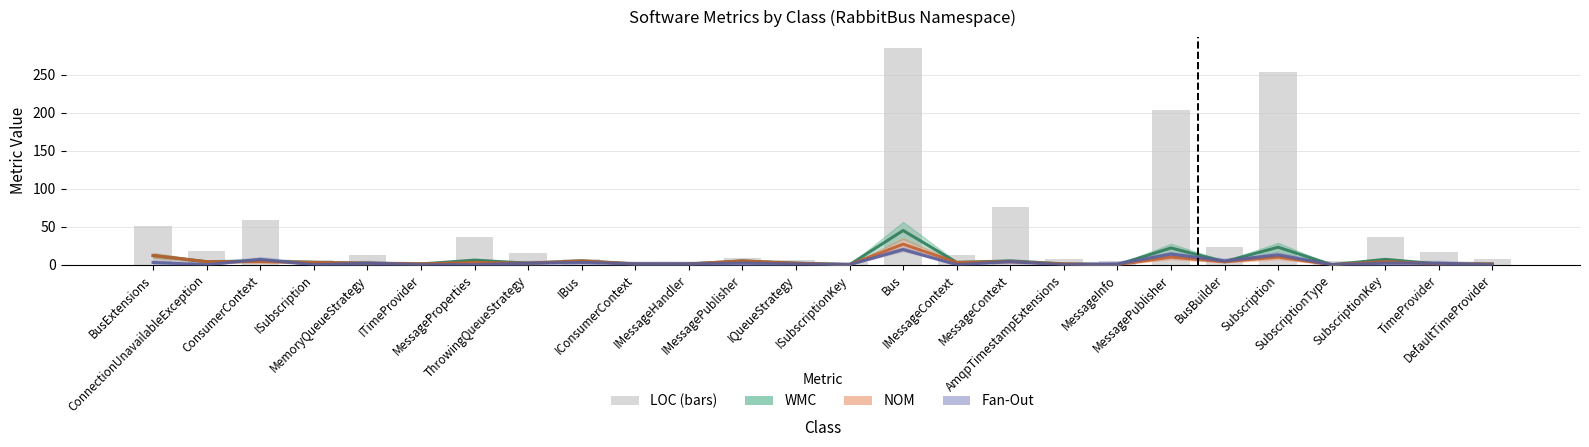

Which label corresponds to the largest value in the chart?

Bus